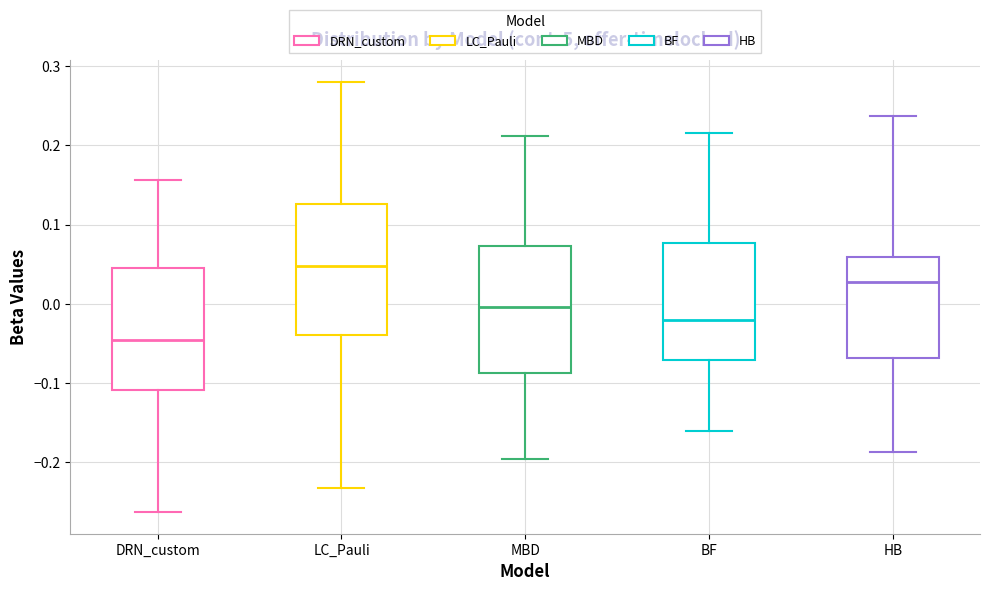

Reading left to right, read every box against the y-axis: the position of its median line, the range the box covers, and the ends of its whiskers. The values are not printed on the chart, so give them approximately, as read against the axis.

DRN_custom: median -0.05, box -0.11 to 0.05, whiskers -0.26 to 0.16
LC_Pauli: median 0.05, box -0.04 to 0.13, whiskers -0.23 to 0.28
MBD: median 0.00, box -0.09 to 0.07, whiskers -0.20 to 0.21
BF: median -0.02, box -0.07 to 0.08, whiskers -0.16 to 0.22
HB: median 0.03, box -0.07 to 0.06, whiskers -0.19 to 0.24